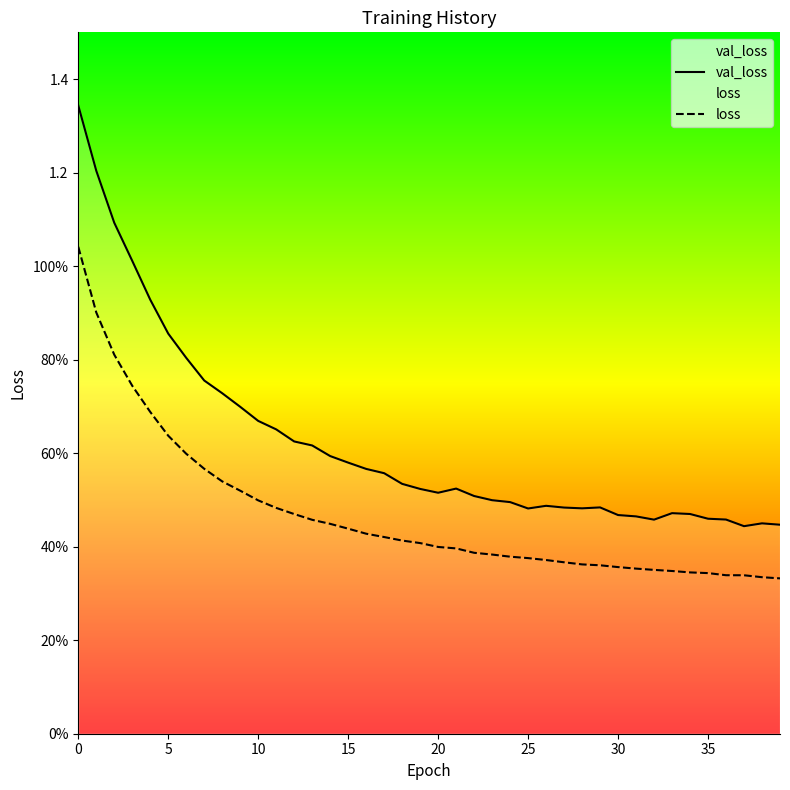

Does the chart display data point markers on the line(s)?

No